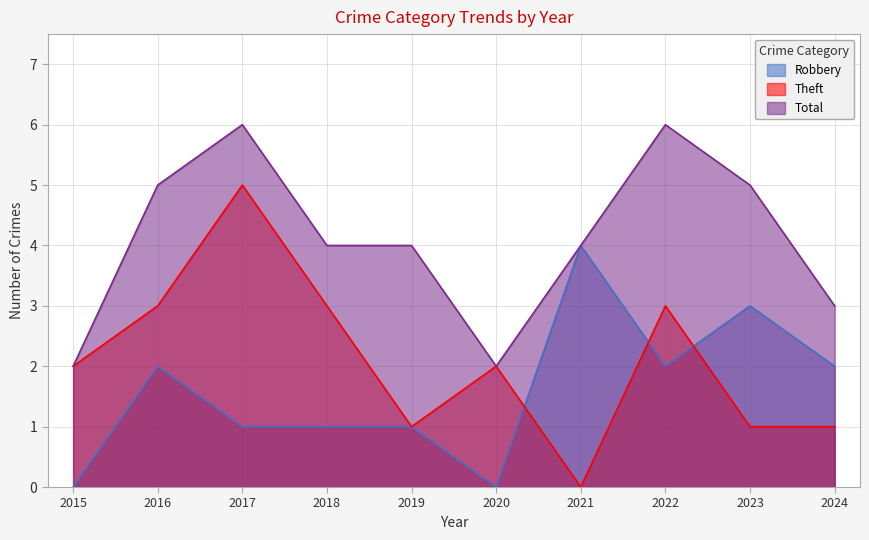

True or false: Total and Theft cross at least once.

False